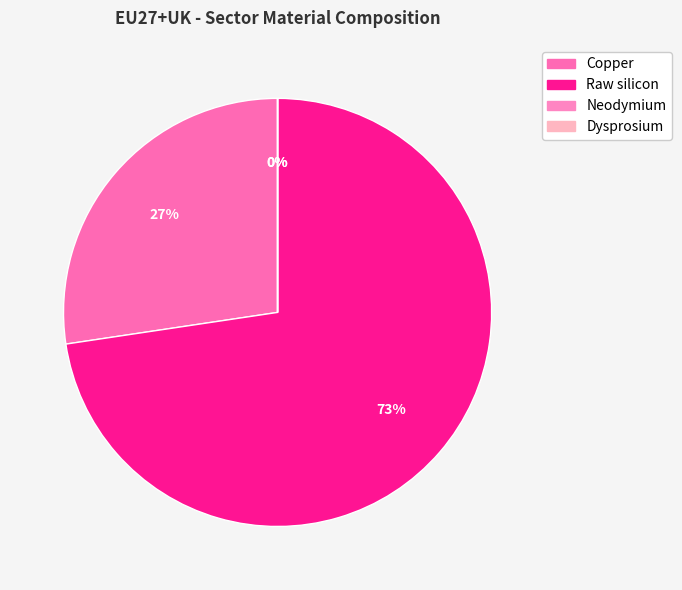

Rank the categories by value from lowest to highest.

Dysprosium, Neodymium, Copper, Raw silicon